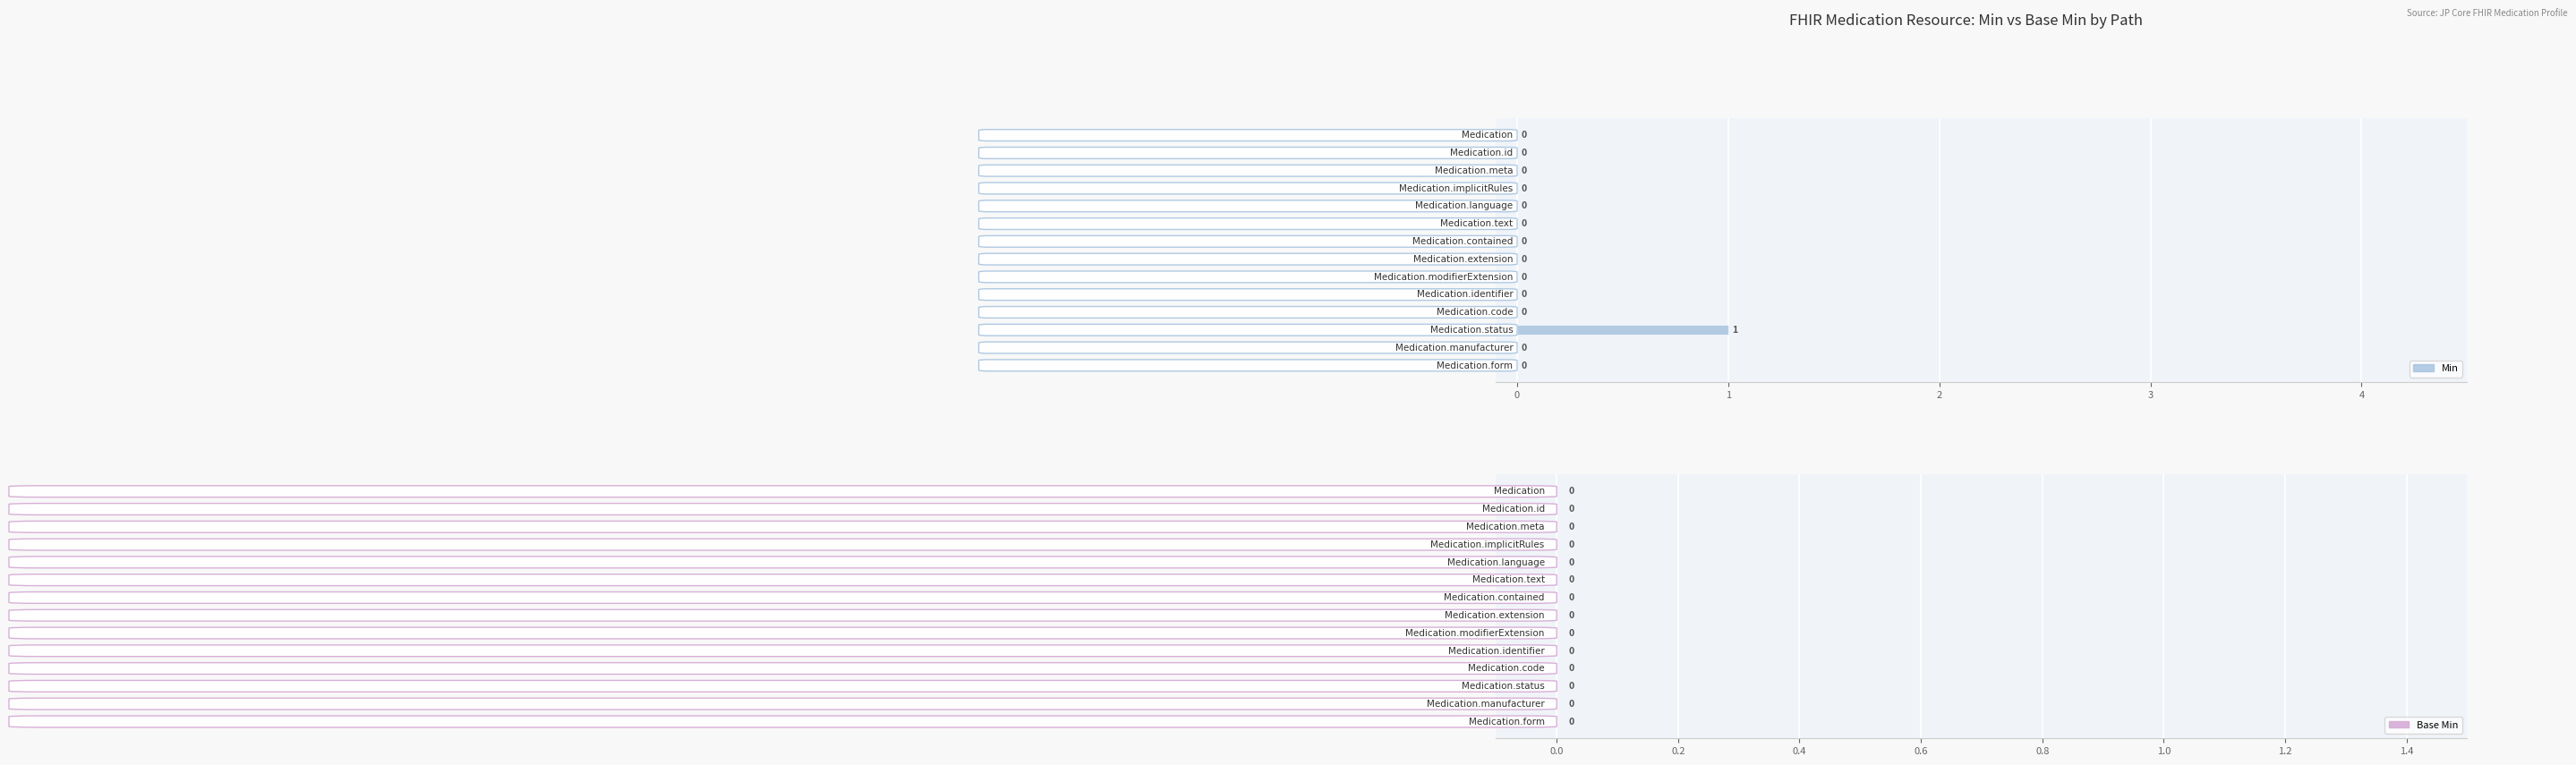

How many values are between 0 and 1?

14